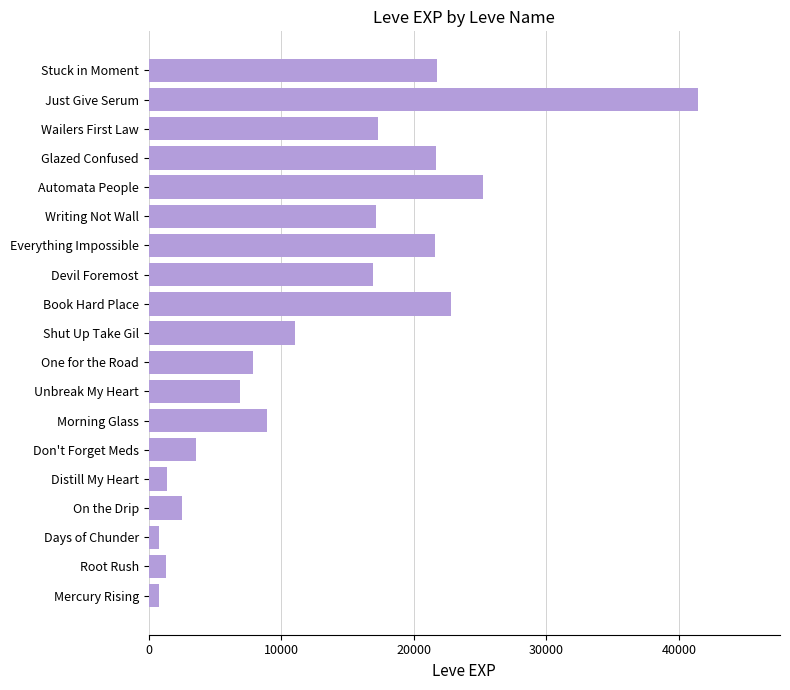

What is the change in value from Shut Up Take Gil to Just Give Serum?

+30370